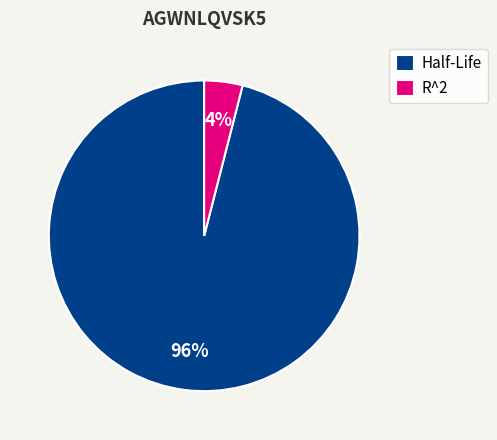

What percentage is the R^2 slice, to the nearest percent?

4%